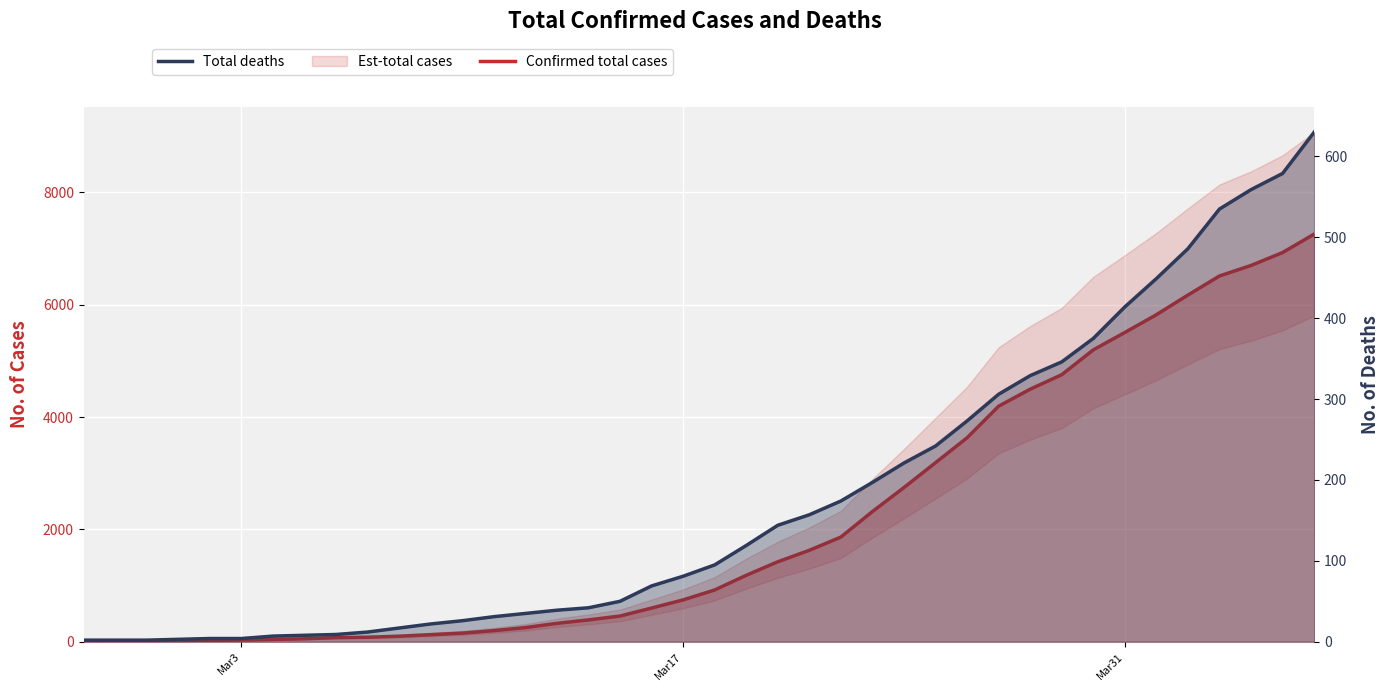

Which series has the widest spread of values?

Confirmed total cases